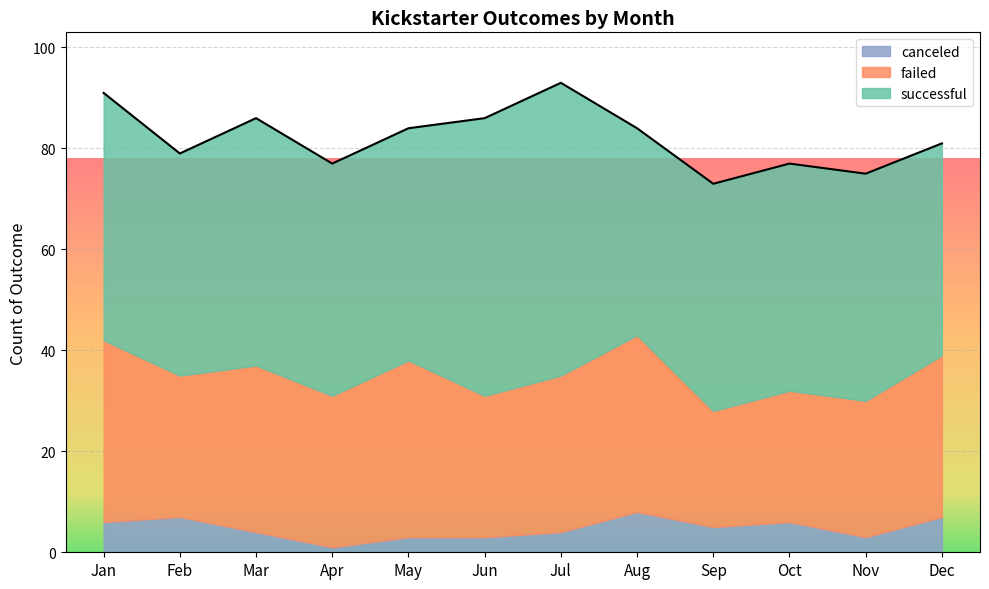

Where does the canceled series first go above 5?

Jan